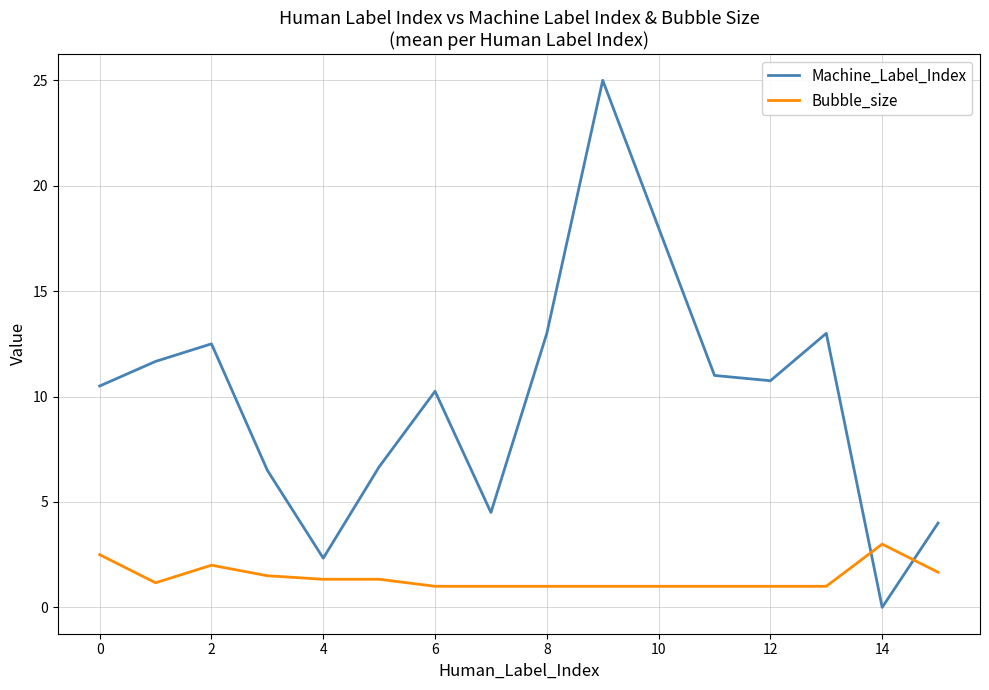

List the series in order of their overall mean, highest first.

Machine_Label_Index, Bubble_size